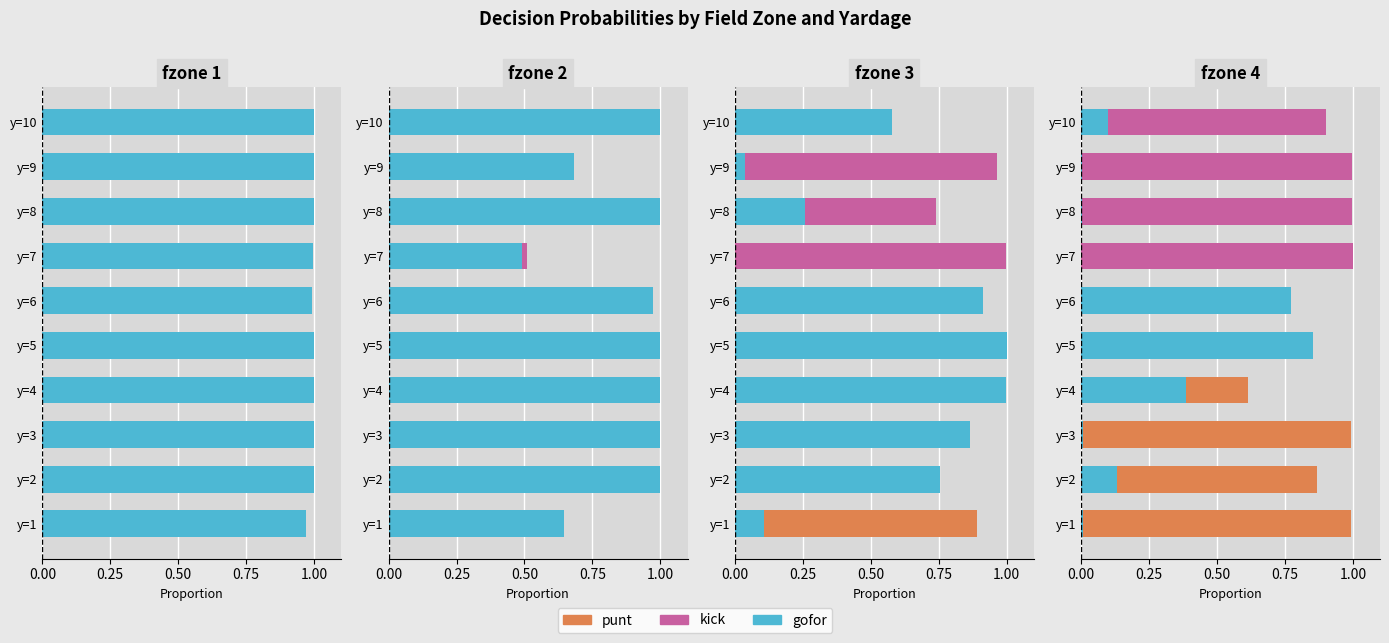

True or false: punt has a value of 0.4 at y=9.

False